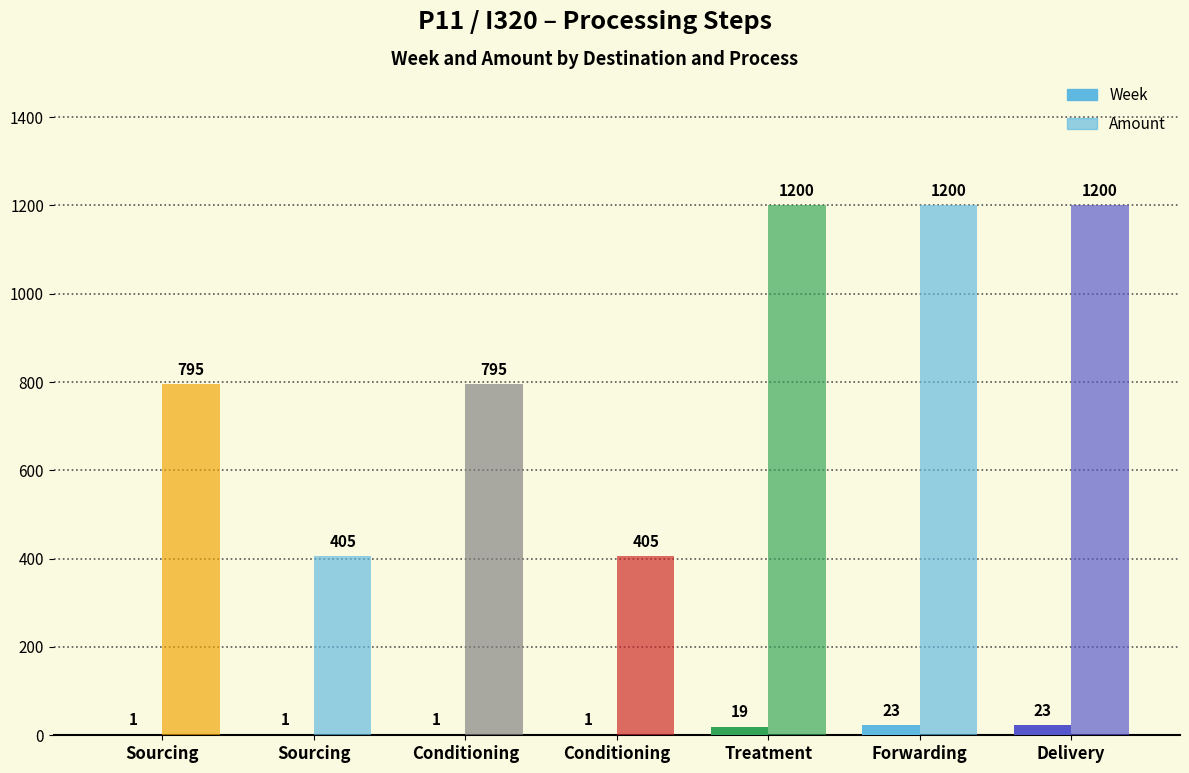

What is the label of the 7th bar from the right?

Sourcing